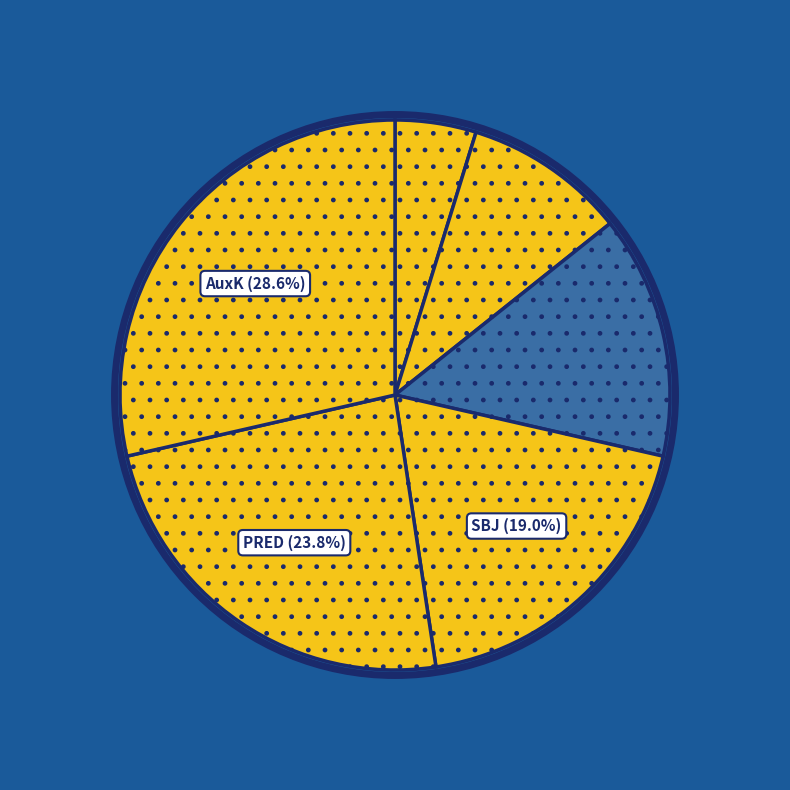

To the nearest percent, what is the difference between the largest and smallest slice percentages?

24%